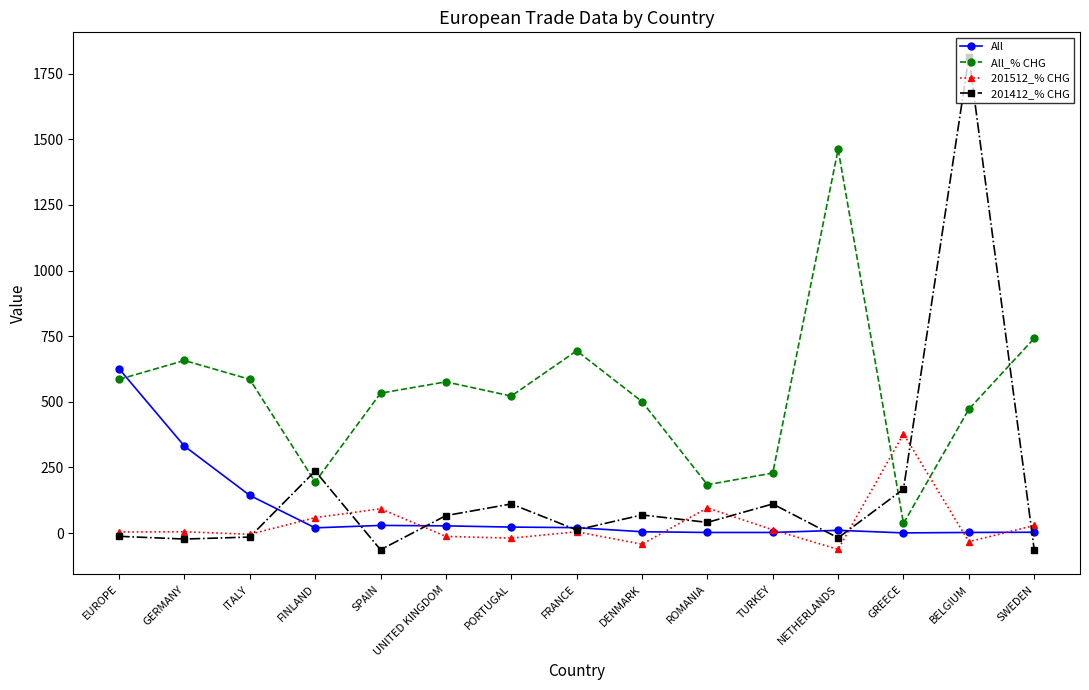

Where is the first local minimum for All_% CHG?

FINLAND